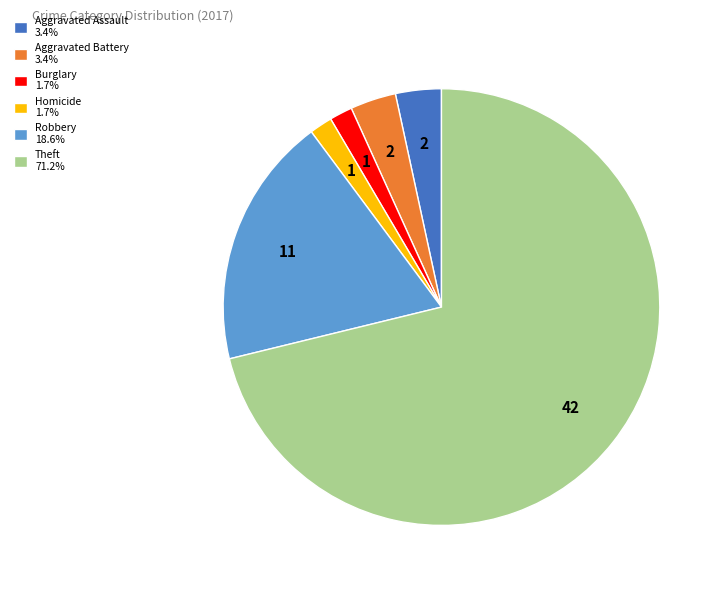

How many slices are in this pie chart?

6